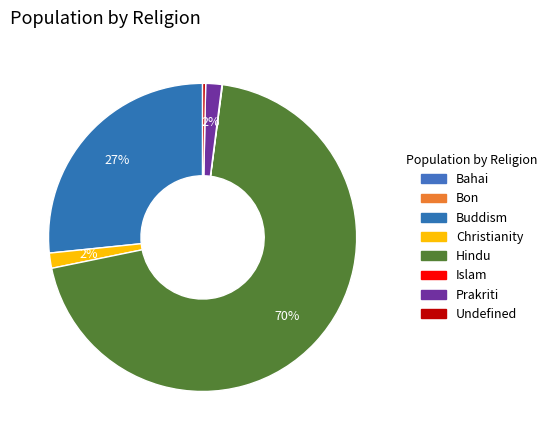

Count the number of slices in the pie.

8